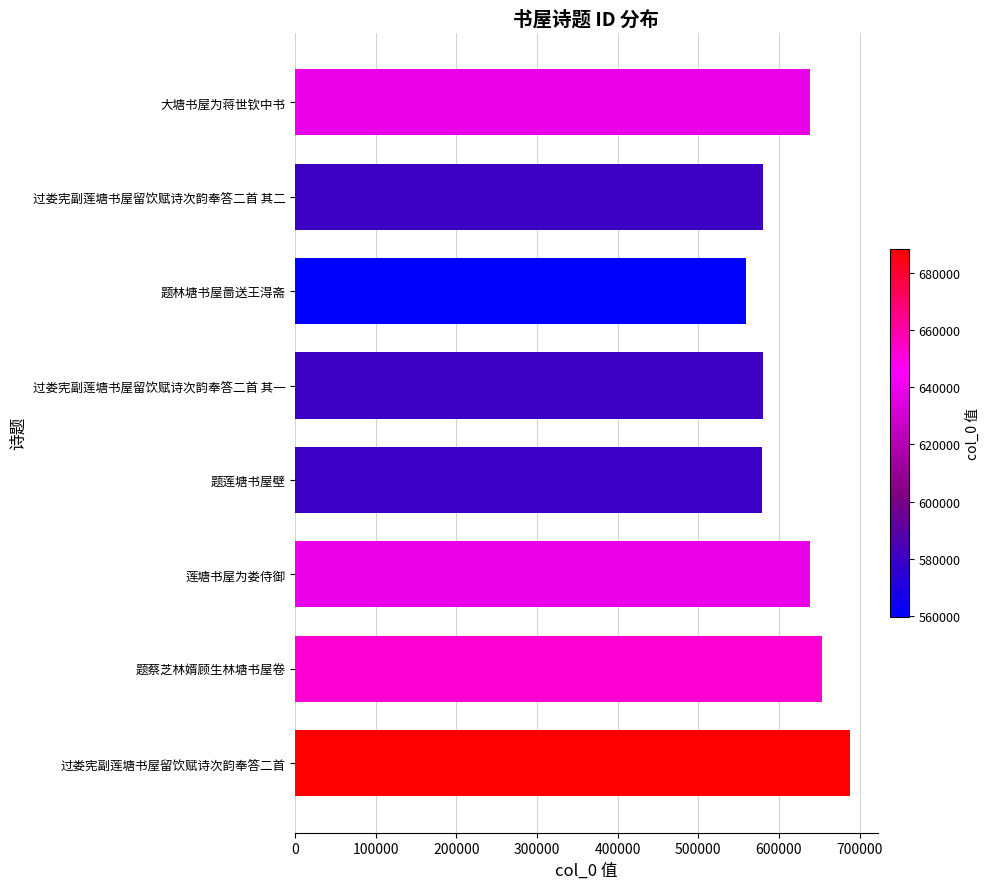

What is the minimum value shown in the chart?

559759